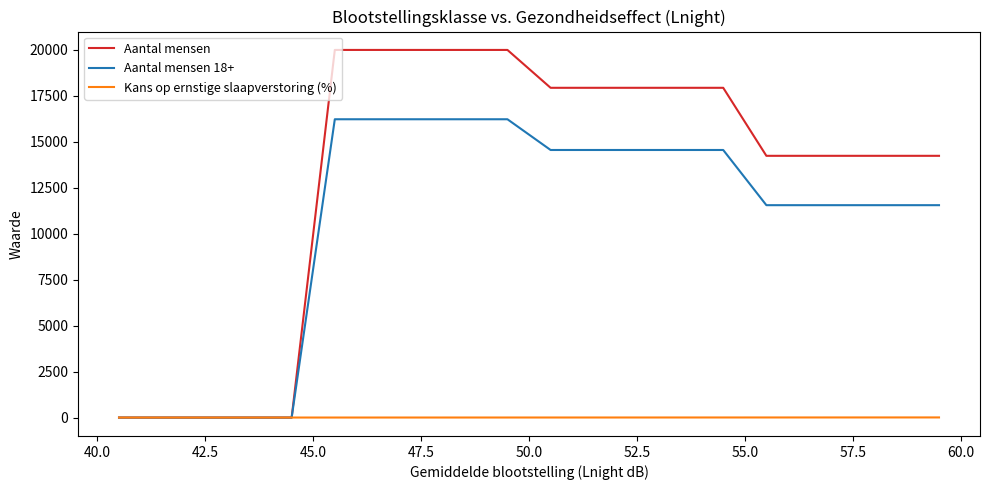

Which series has the largest total across all categories?

Aantal mensen